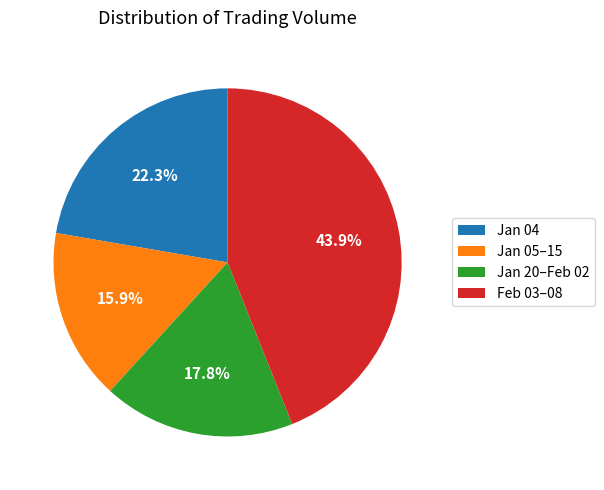

Which has a higher value, Feb 03–08 or Jan 20–Feb 02?

Feb 03–08